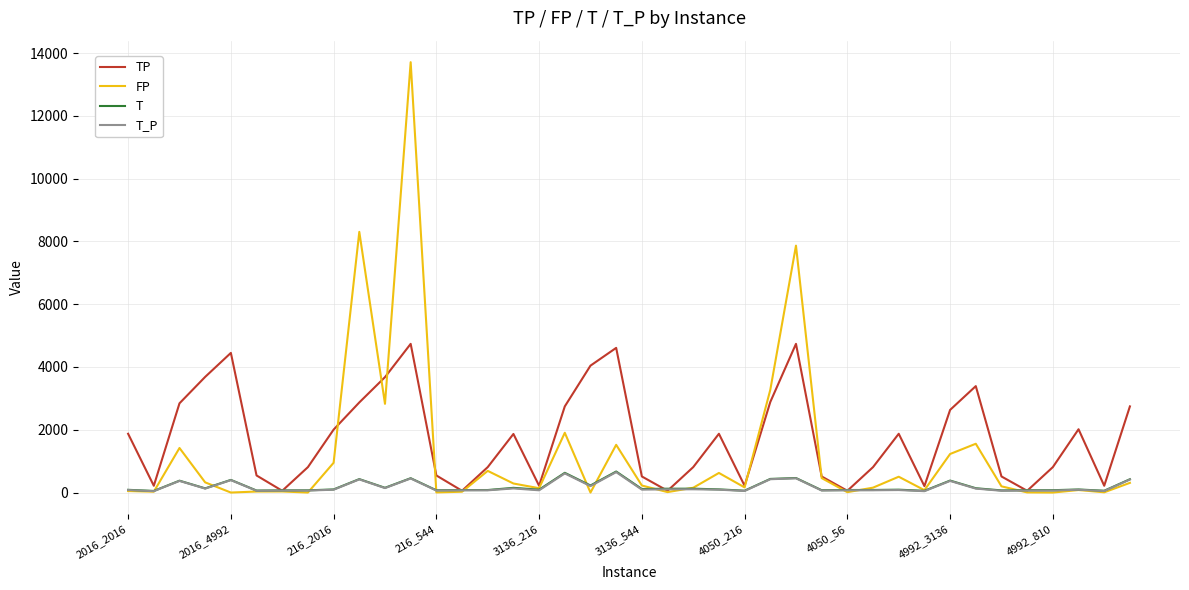

Which series has the largest range (max minus min)?

FP